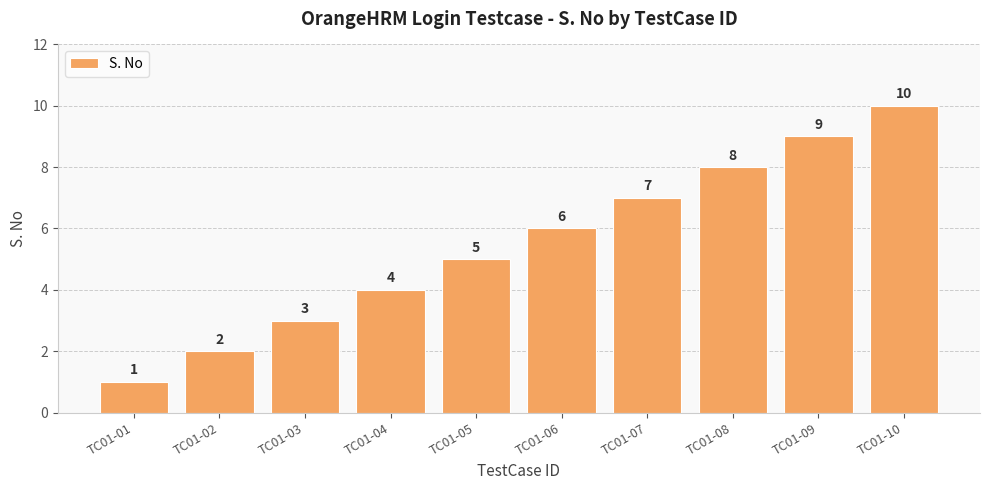

What is the difference between the maximum and minimum values?

9